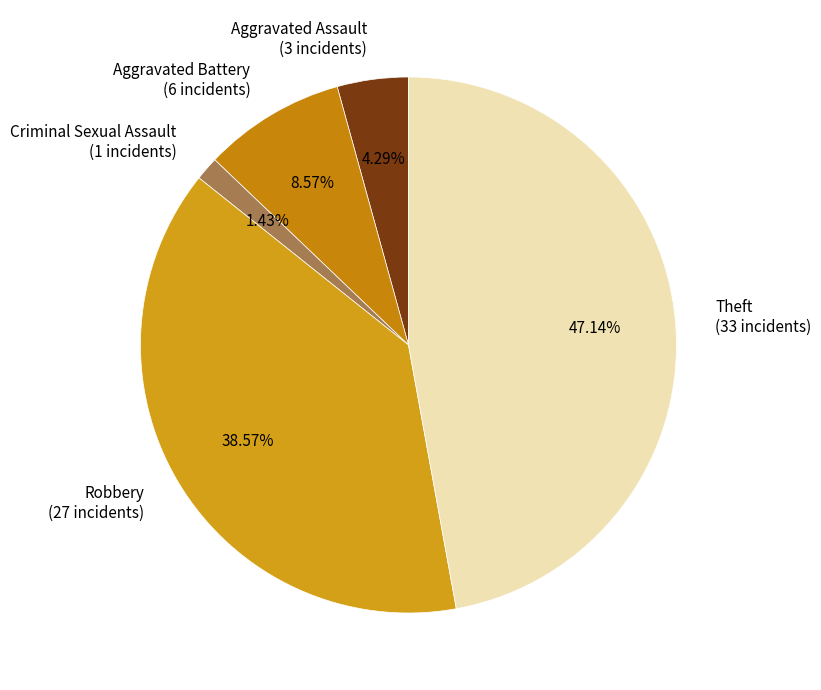

How many segments does this pie chart have?

5